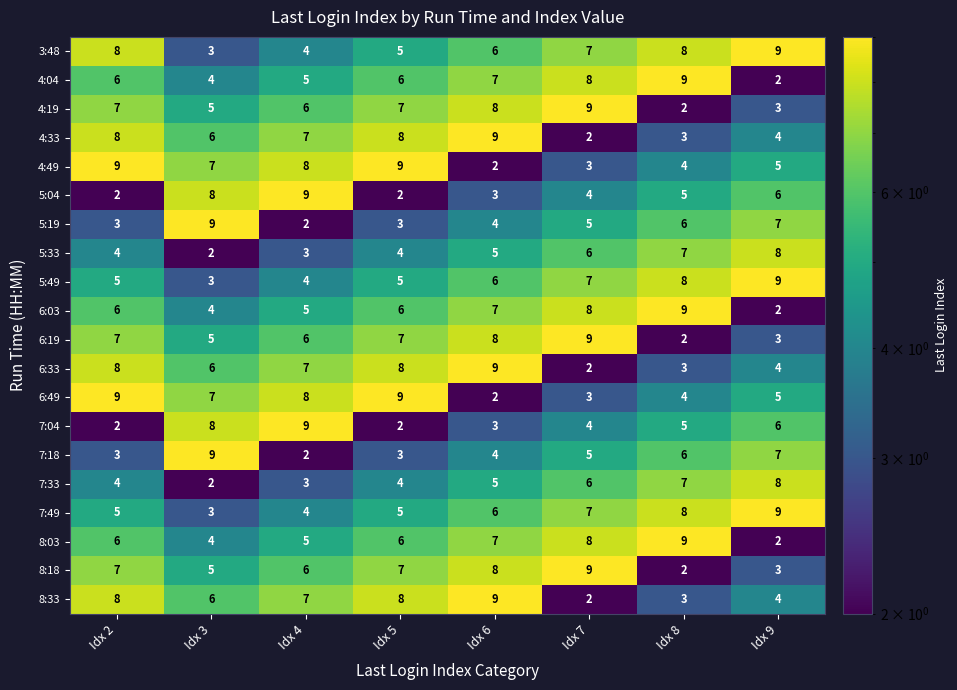

What is the average value of the 5:19 series?

5